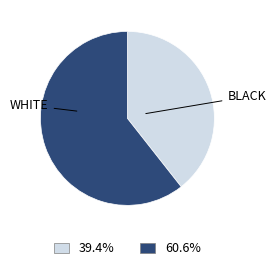

Does any single category account for the majority?

Yes